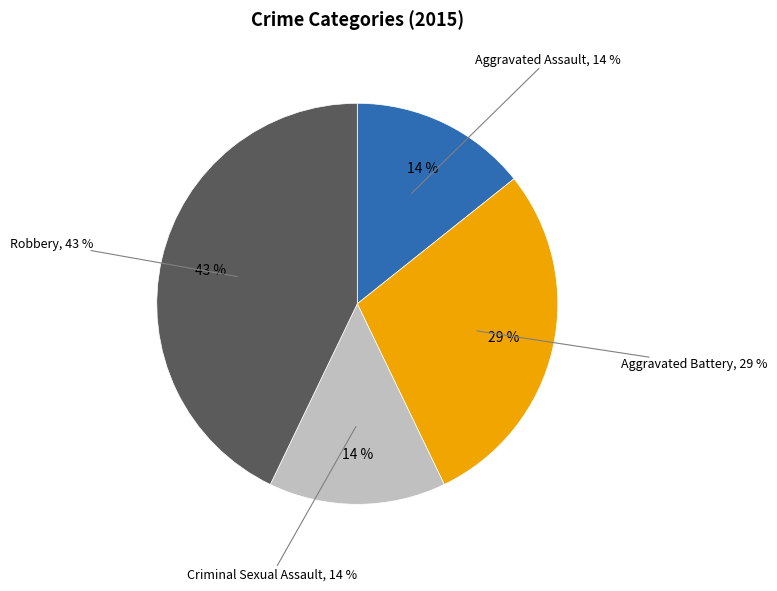

What percentage is the Aggravated Assault slice, to the nearest percent?

14%